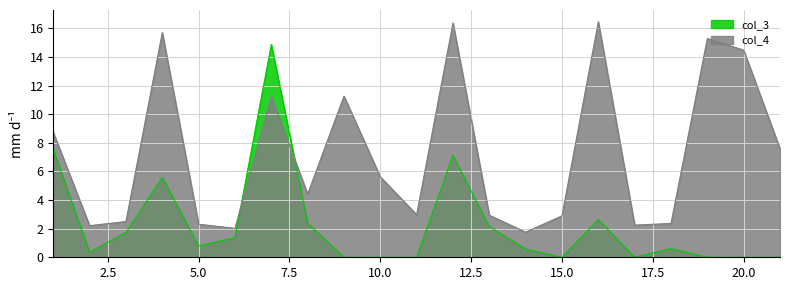

The chart shows a value of 2.2 at 17. True or false?

True